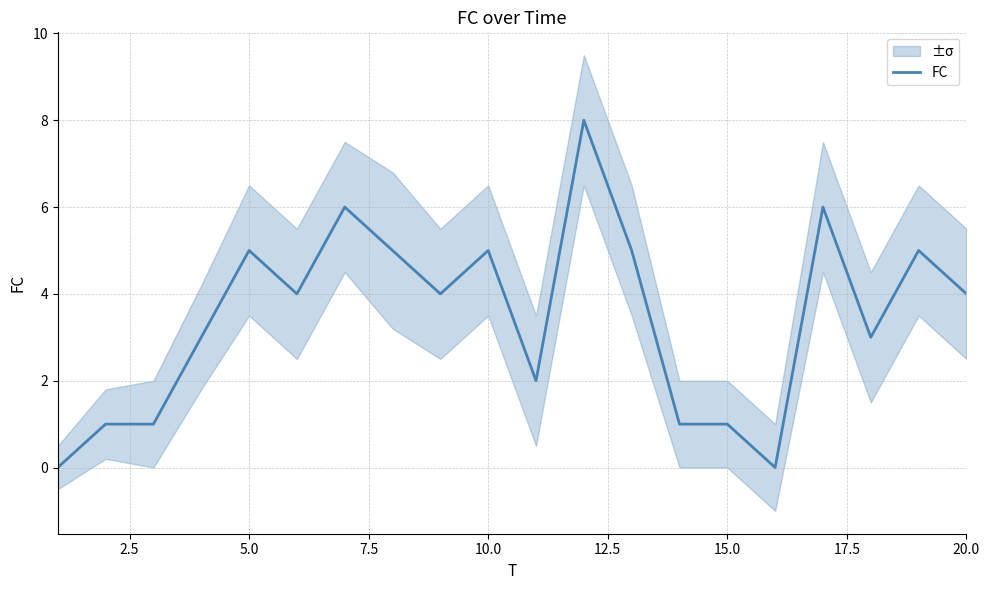

Reading left to right, what are all the values shown in this chart?

0	1	1	3	5	4	6	5	4	5	2	8	5	1	1	0	6	3	5	4